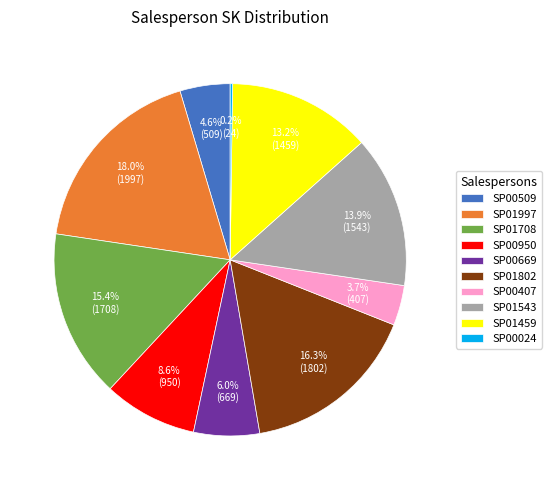

To the nearest percent, what is the difference between the largest and smallest slice percentages?

18%